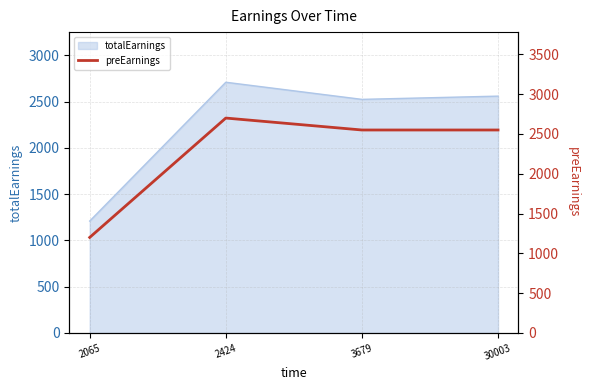

Which label corresponds to the smallest value in the chart?

2065